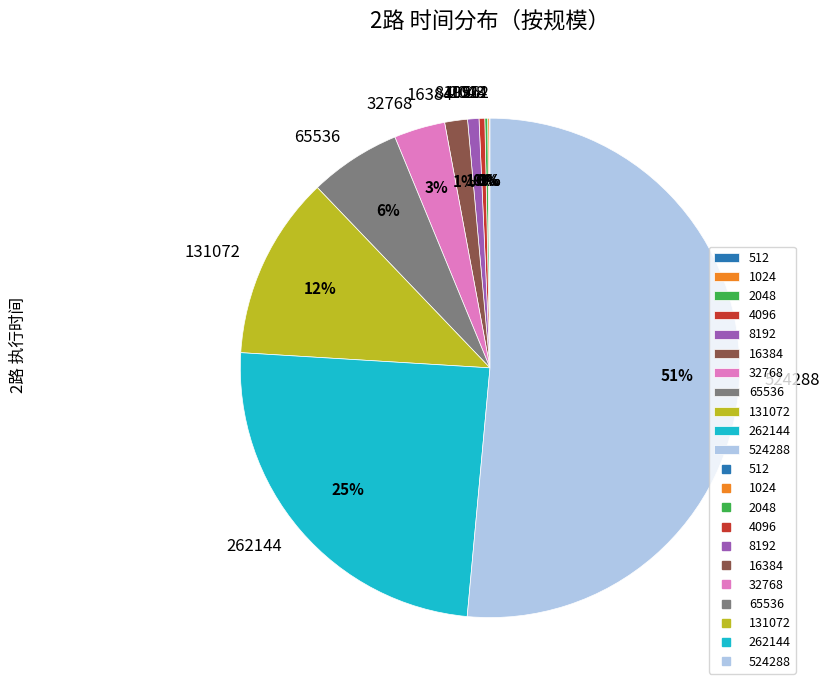

Is the sum of 262144 and 32768 greater than half?

No